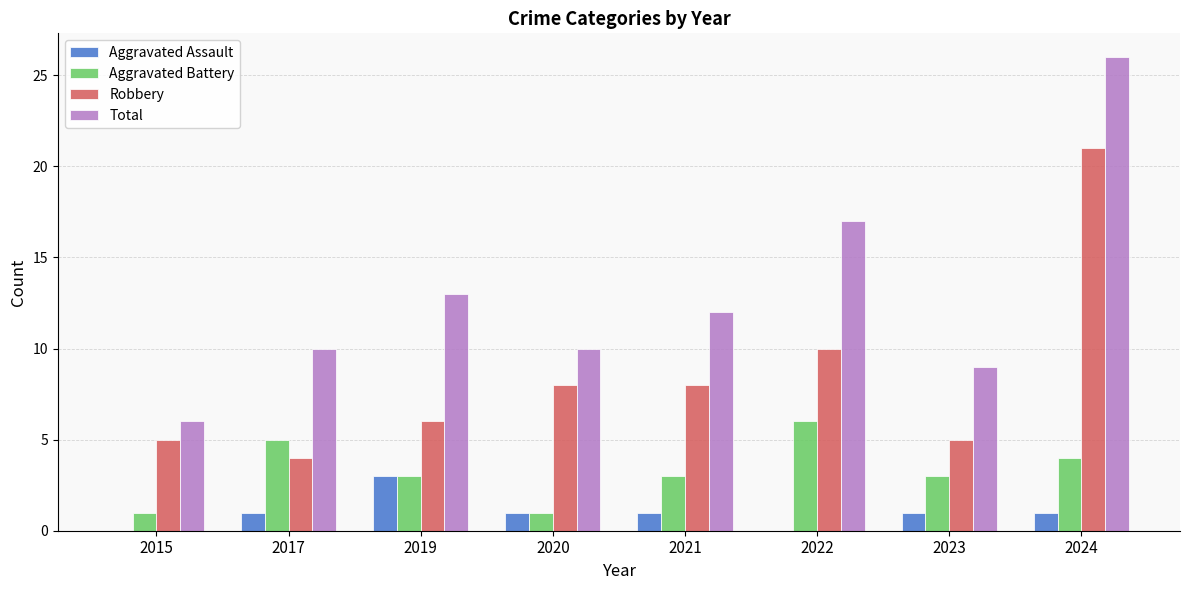

How many data points does each series have?

8